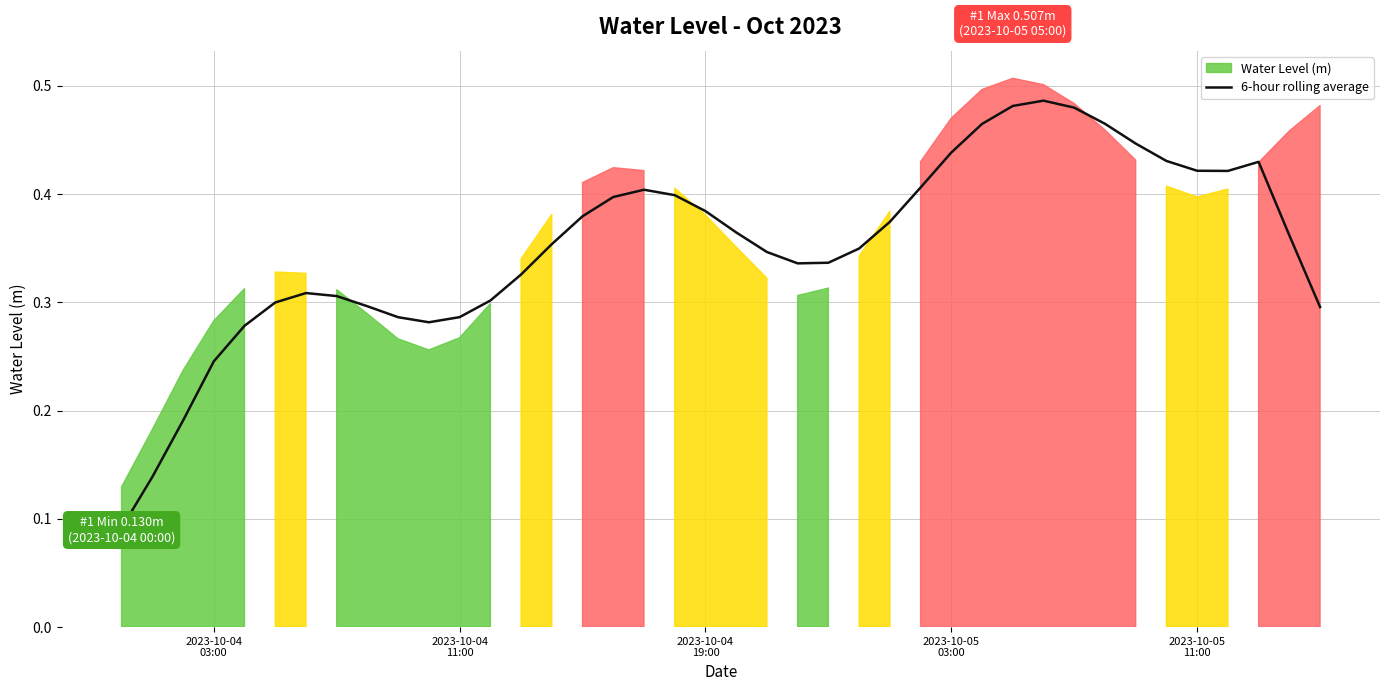

Reading left to right, extract all data points from this chart.

0.1	0.1	0.2	0.2	0.3	0.3	0.3	0.3	0.3	0.3	0.3	0.3	0.3	0.3	0.4	0.4	0.4	0.4	0.4	0.4	0.4	0.3	0.3	0.3	0.3	0.4	0.4	0.4	0.5	0.5	0.5	0.5	0.5	0.4	0.4	0.4	0.4	0.4	0.4	0.3